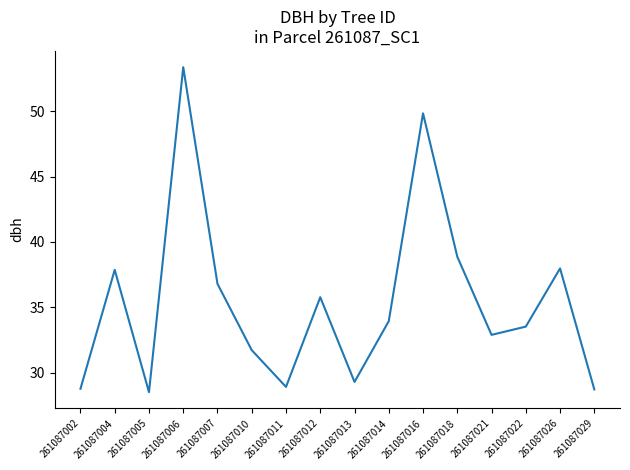

What is the ratio of the value at 261087002 to the value at 261087010?

0.9